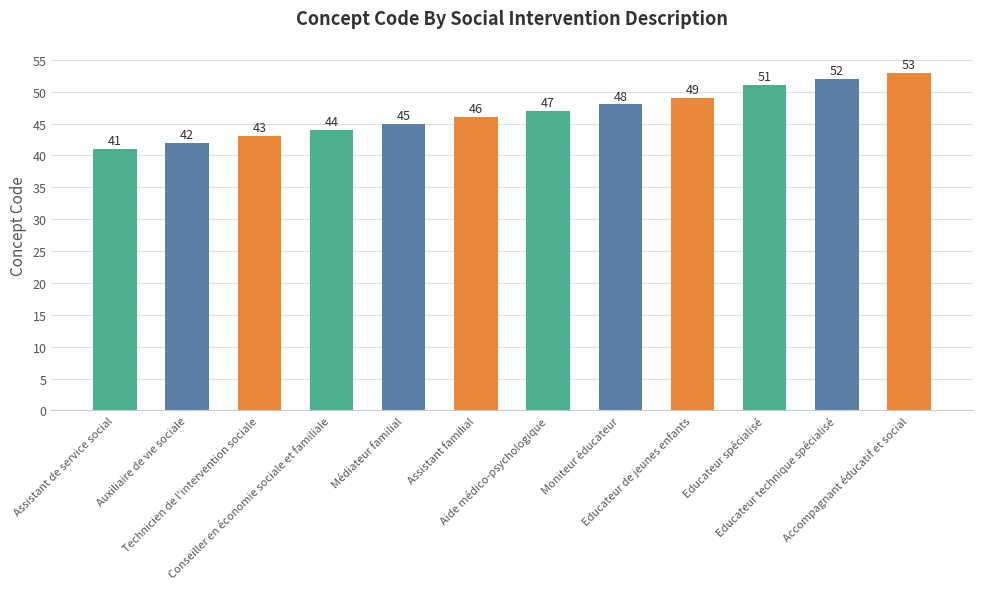

What is the average value?

47